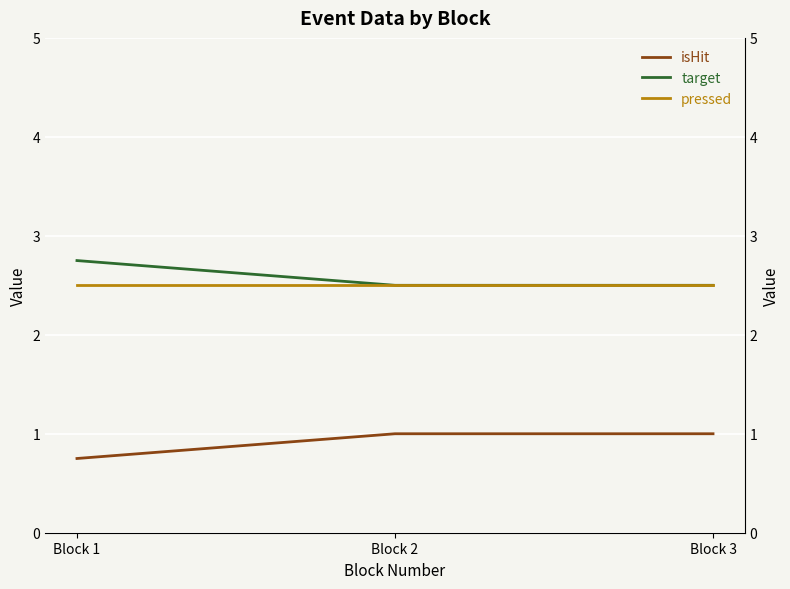

What are all the series names shown in the legend?

isHit, target, pressed